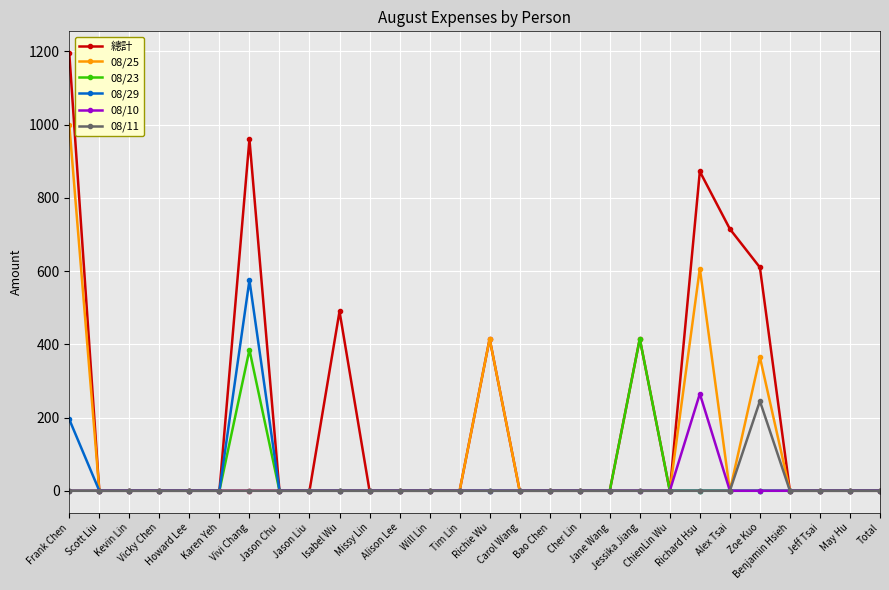

True or false: 08/25 has more than 2 points higher than both neighbors.

True